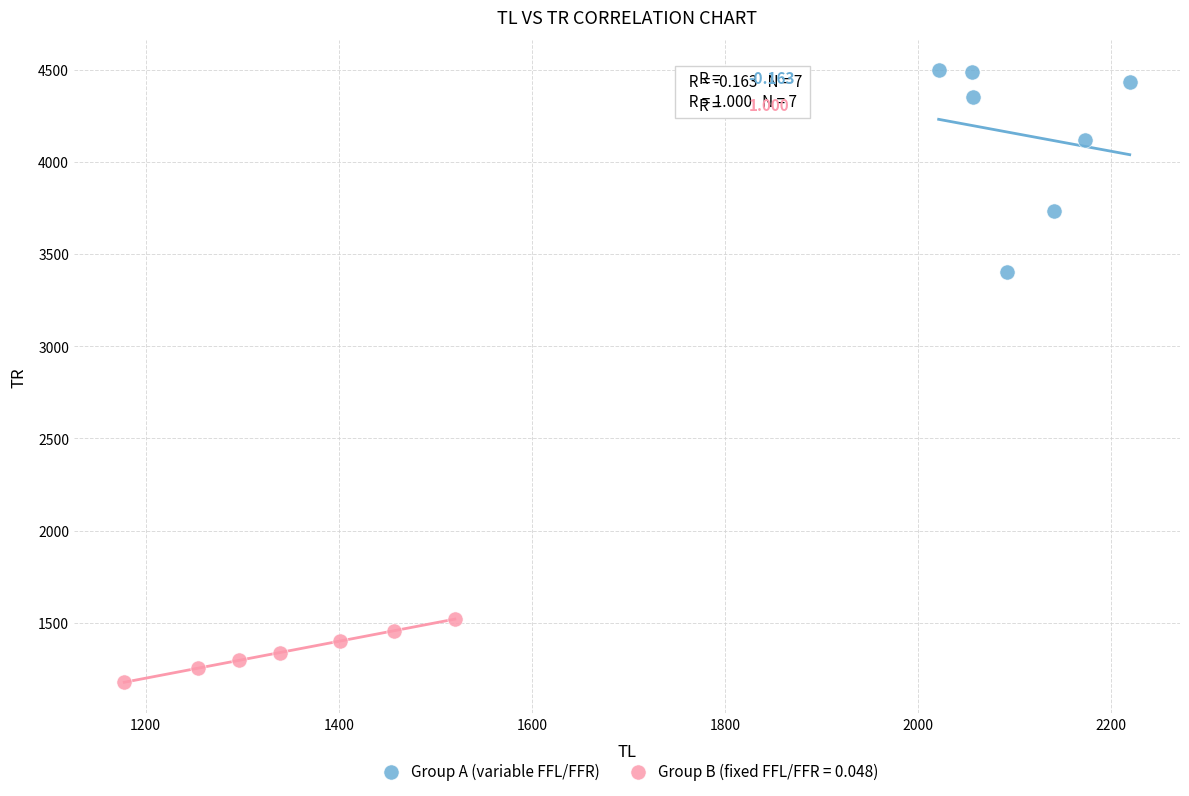

Which series reaches the maximum Y coordinate?

Group A (variable FFL/FFR)